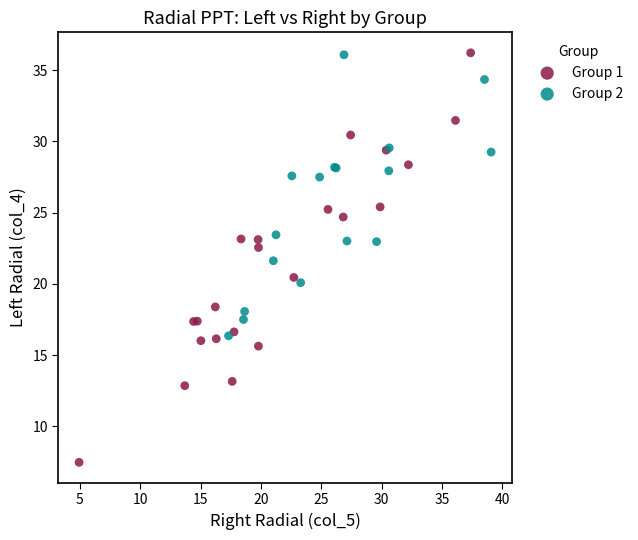

Which series has the widest spread of Y values?

Group 1